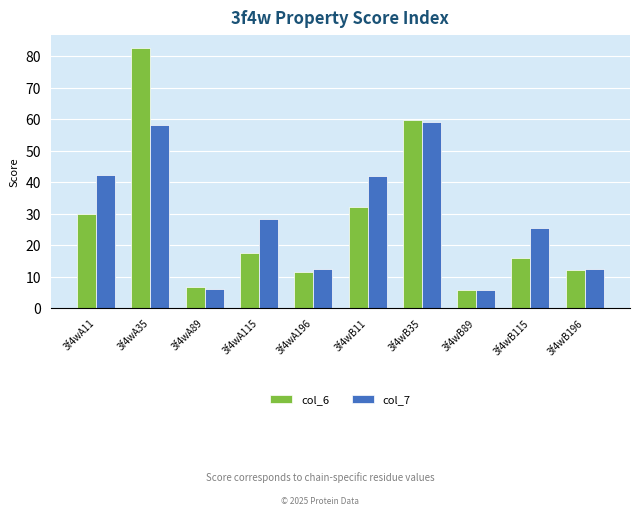

What is the difference between the maximum and second lowest values in the col_6 series?

76.1